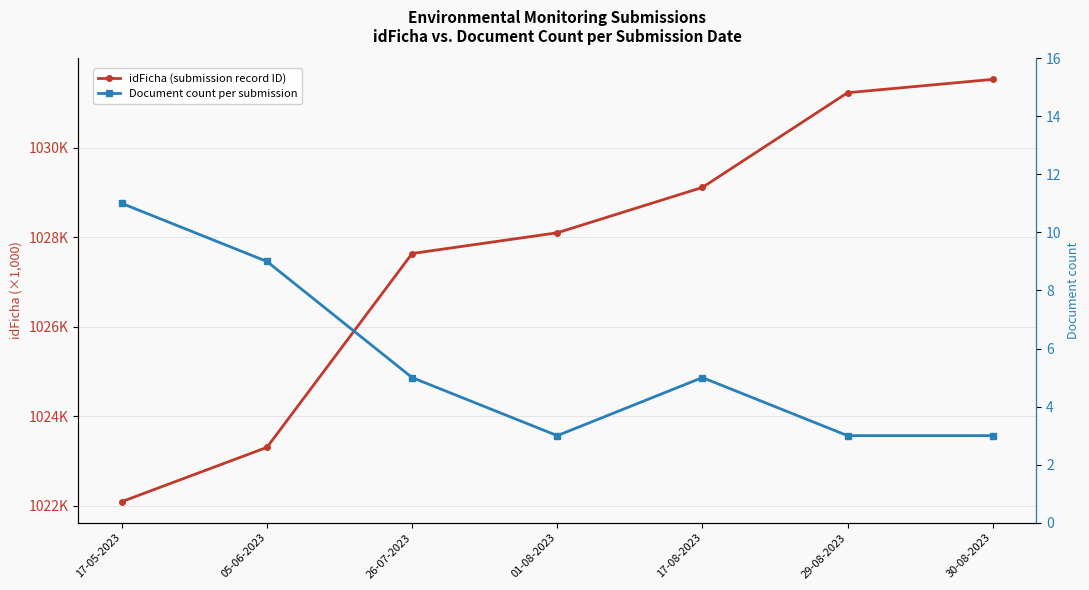

Where does the idFicha (submission record ID) series first go above 1028097?

17-08-2023